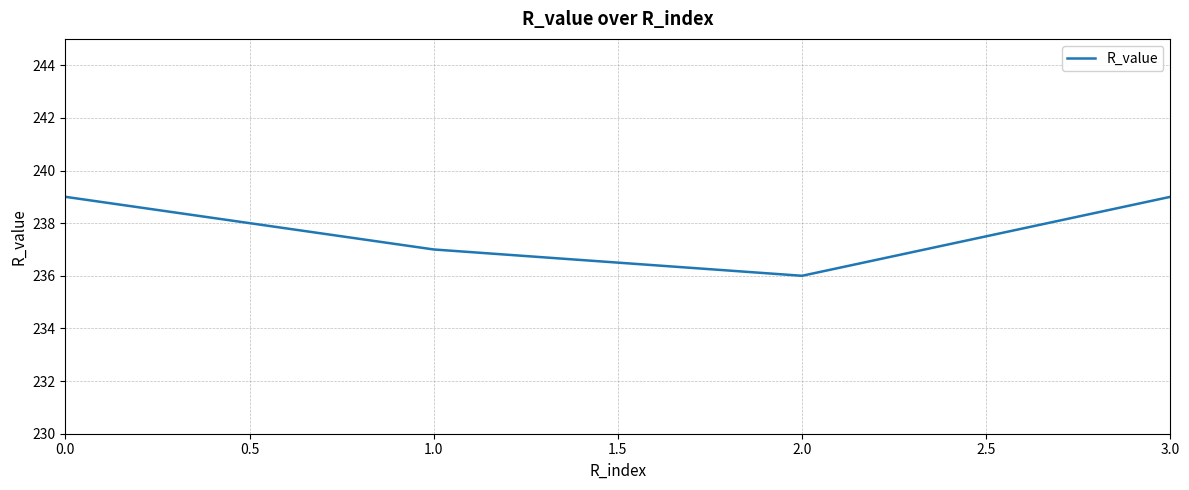

The chart shows a value of 239 at 0.0. True or false?

True